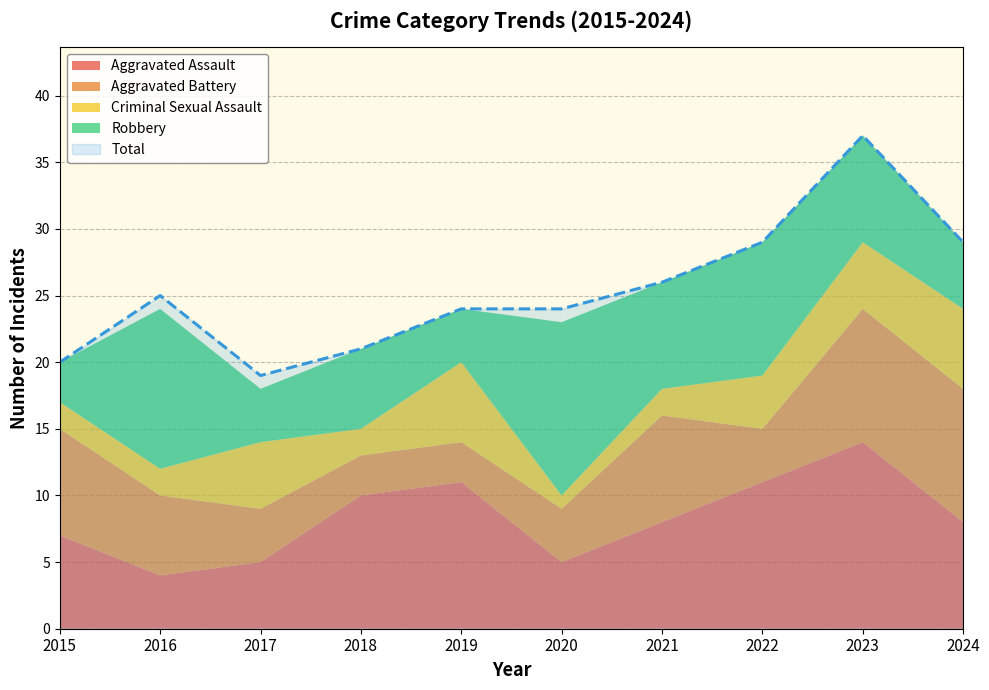

Which category has the lowest value in the Total series?

2017